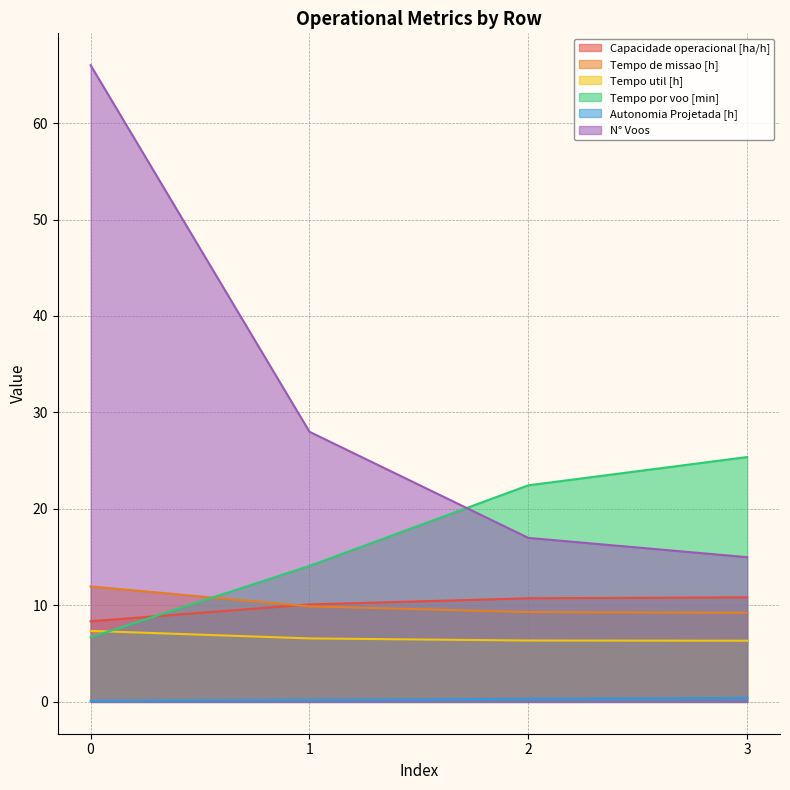

True or false: Tempo util [h] and Tempo por voo [min] intersect in this chart.

True